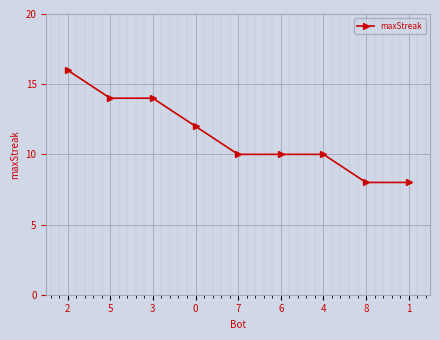

The chart shows a value of 16 at 2. True or false?

True